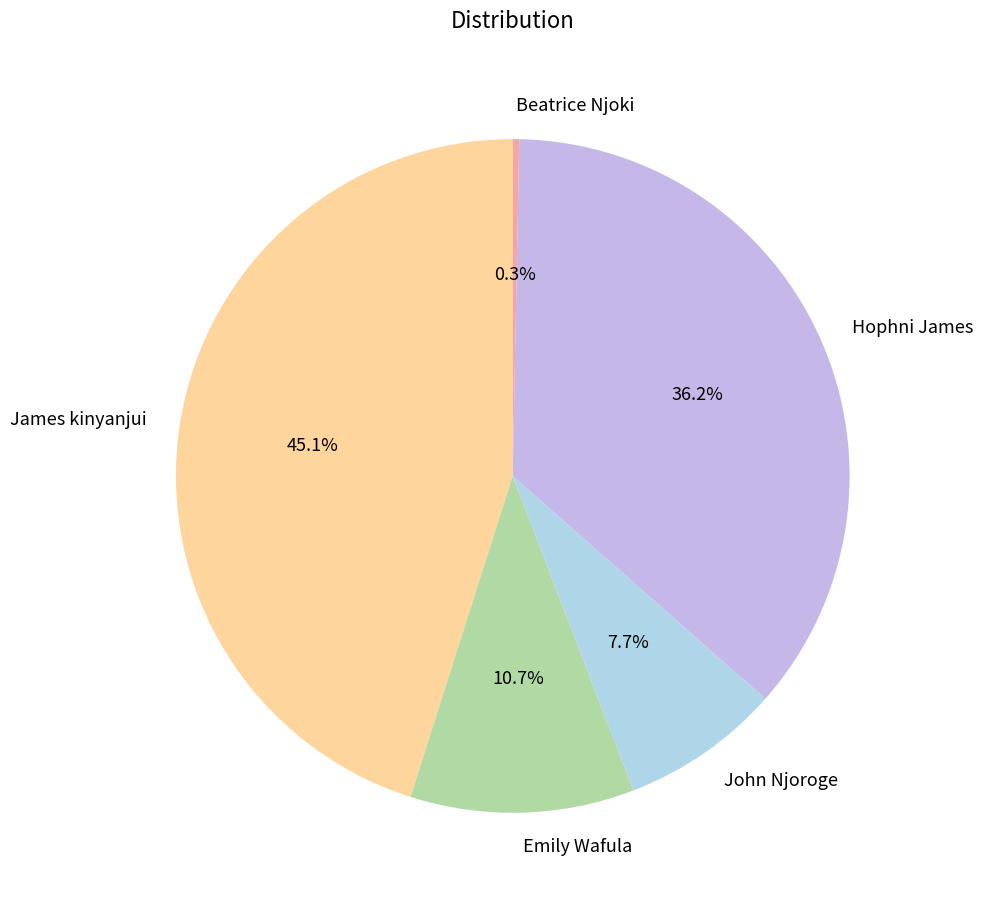

Does Emily Wafula represent more than half of the total?

No